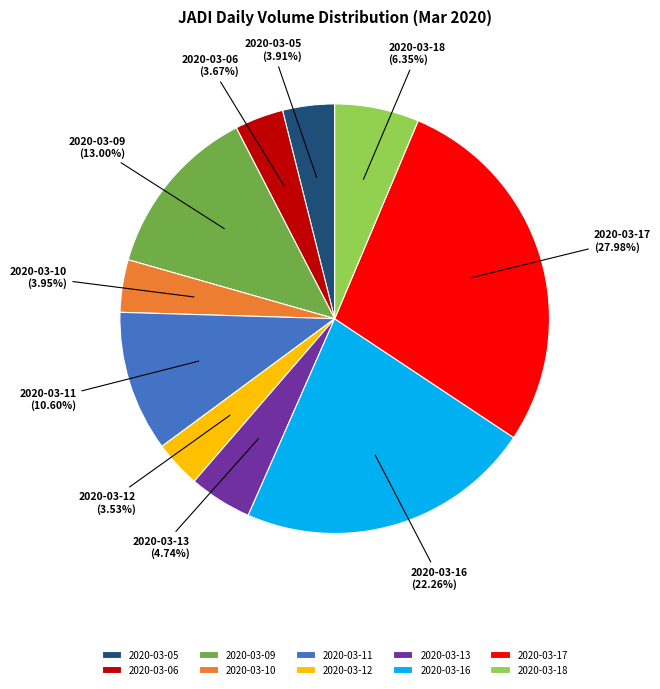

True or false: 2020-03-11 accounts for 11% of the total.

True